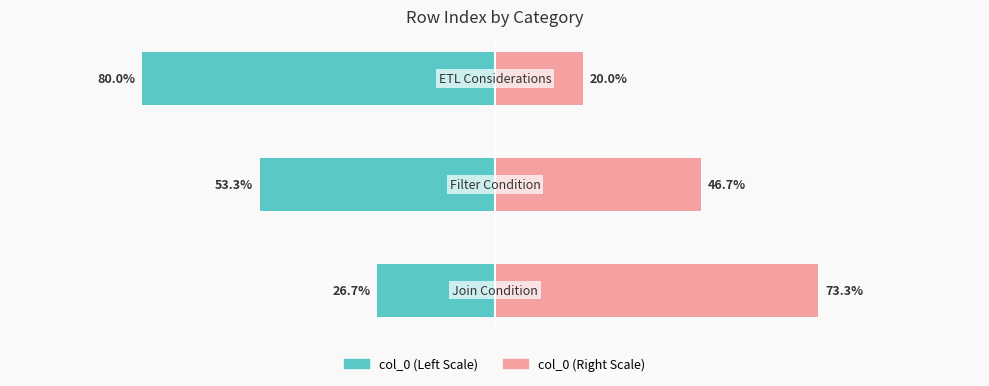

How many bars are there in each group?

2